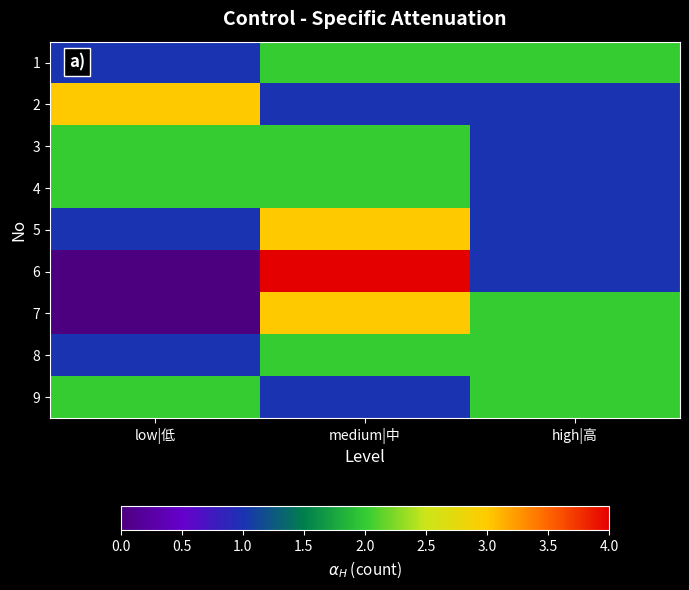

Which has a higher value, low|低 or medium|中?

medium|中